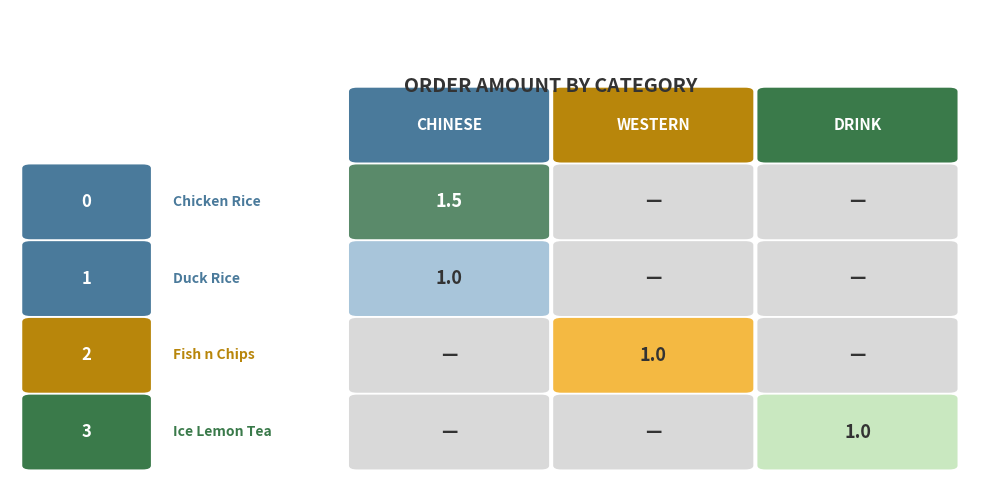

True or false: 3 has a value of 1.0 at Drink.

True